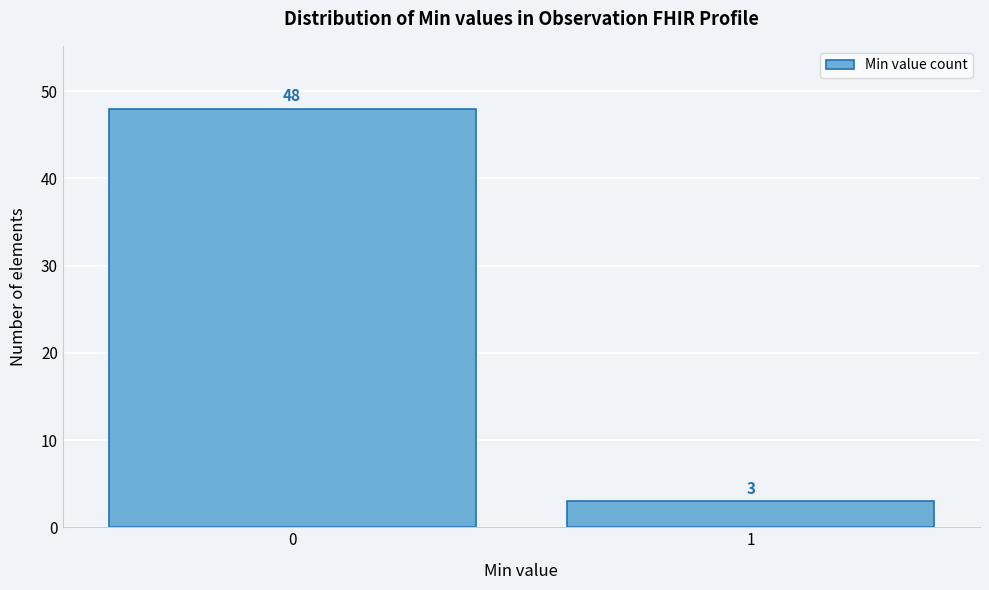

Reading left to right, extract all data points from this chart.

48	3